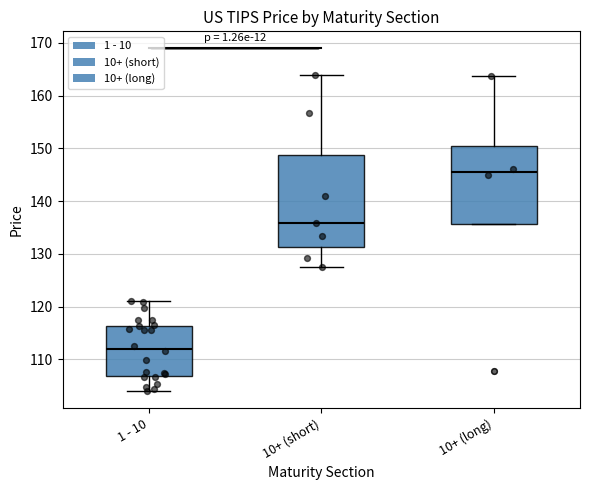

Which box has the lowest median line?

1 - 10